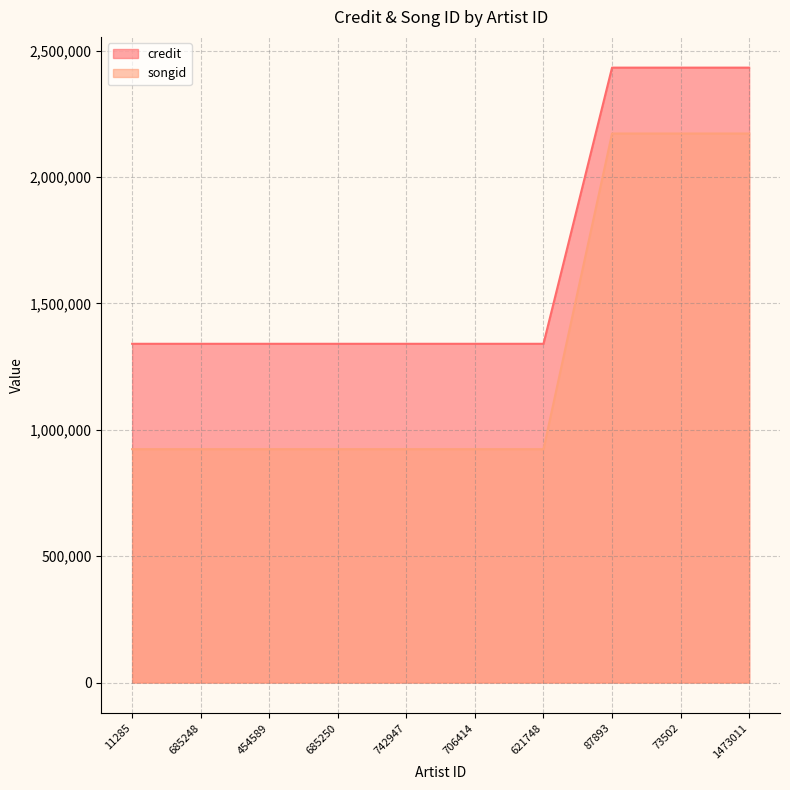

True or false: credit and songid cross at least once.

False